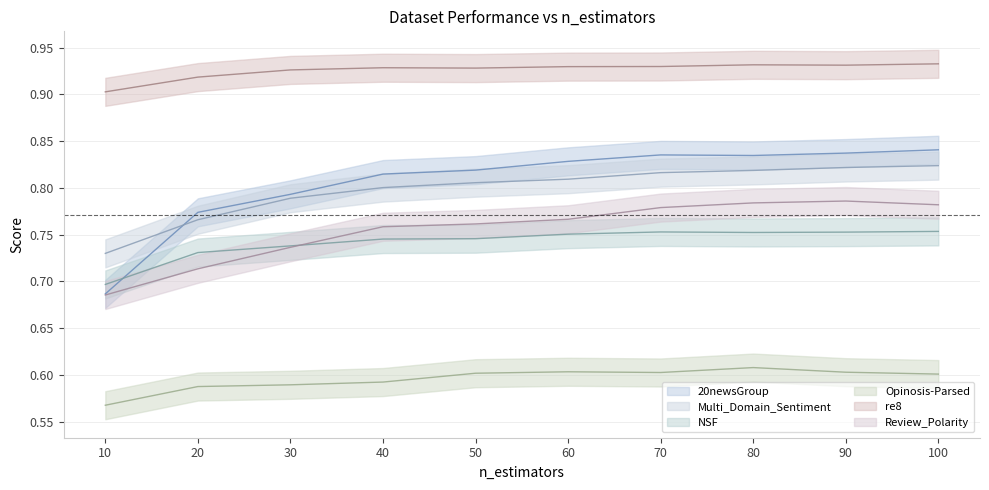

List the series in order of their peak value, highest first.

re8, 20newsGroup, Multi_Domain_Sentiment, Review_Polarity, NSF, Opinosis-Parsed